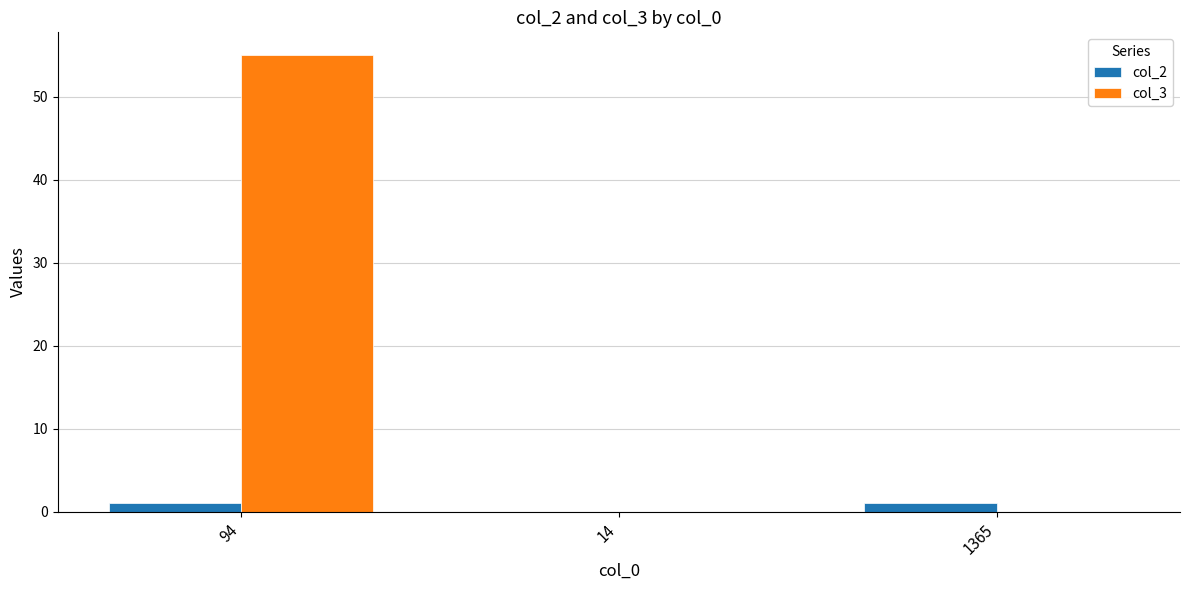

Which series has the largest total across all categories?

col_3